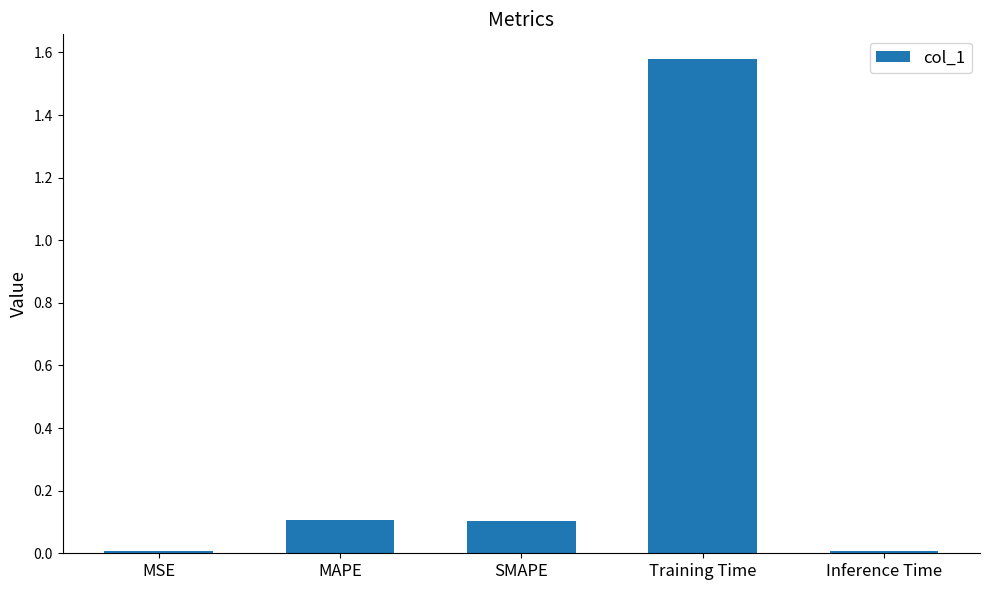

Between SMAPE and Inference Time, which is larger?

SMAPE